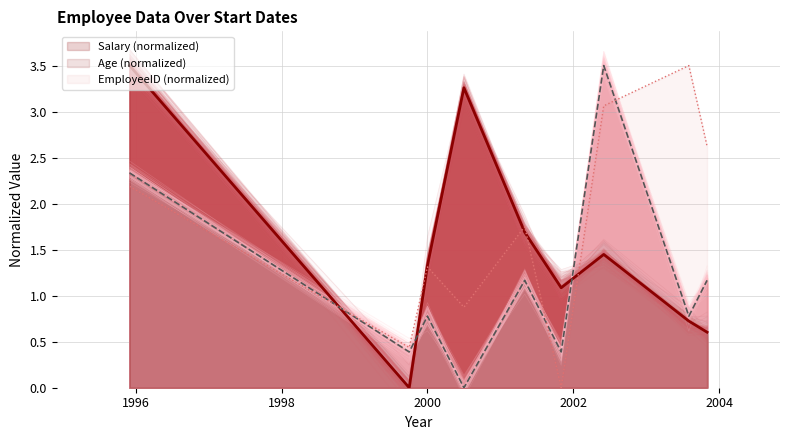

Between 2001-05-06 and 1995-12-07, which is larger?

1995-12-07